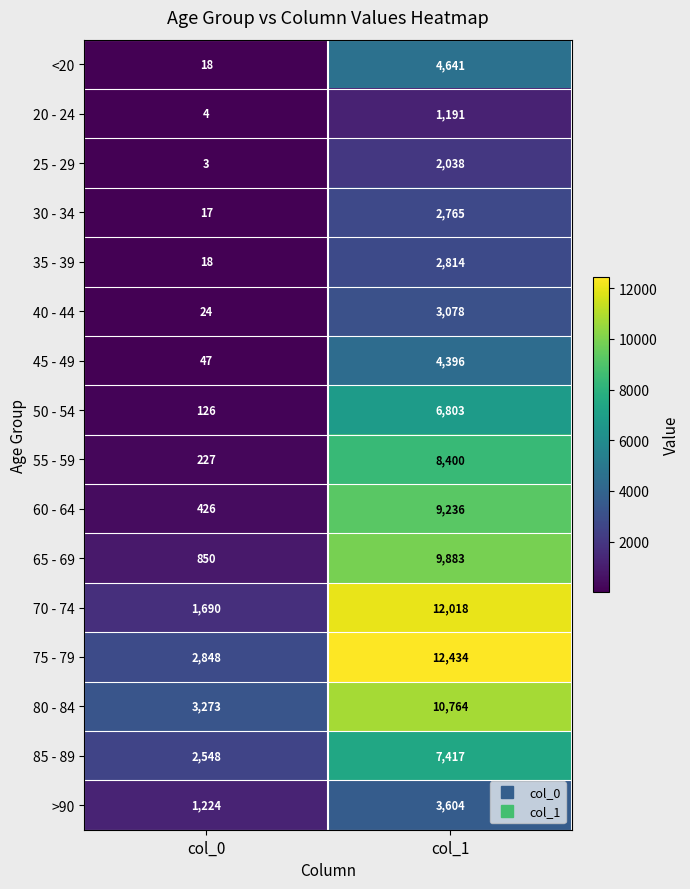

Which series changed the most between col_0 and col_1?

70 - 74